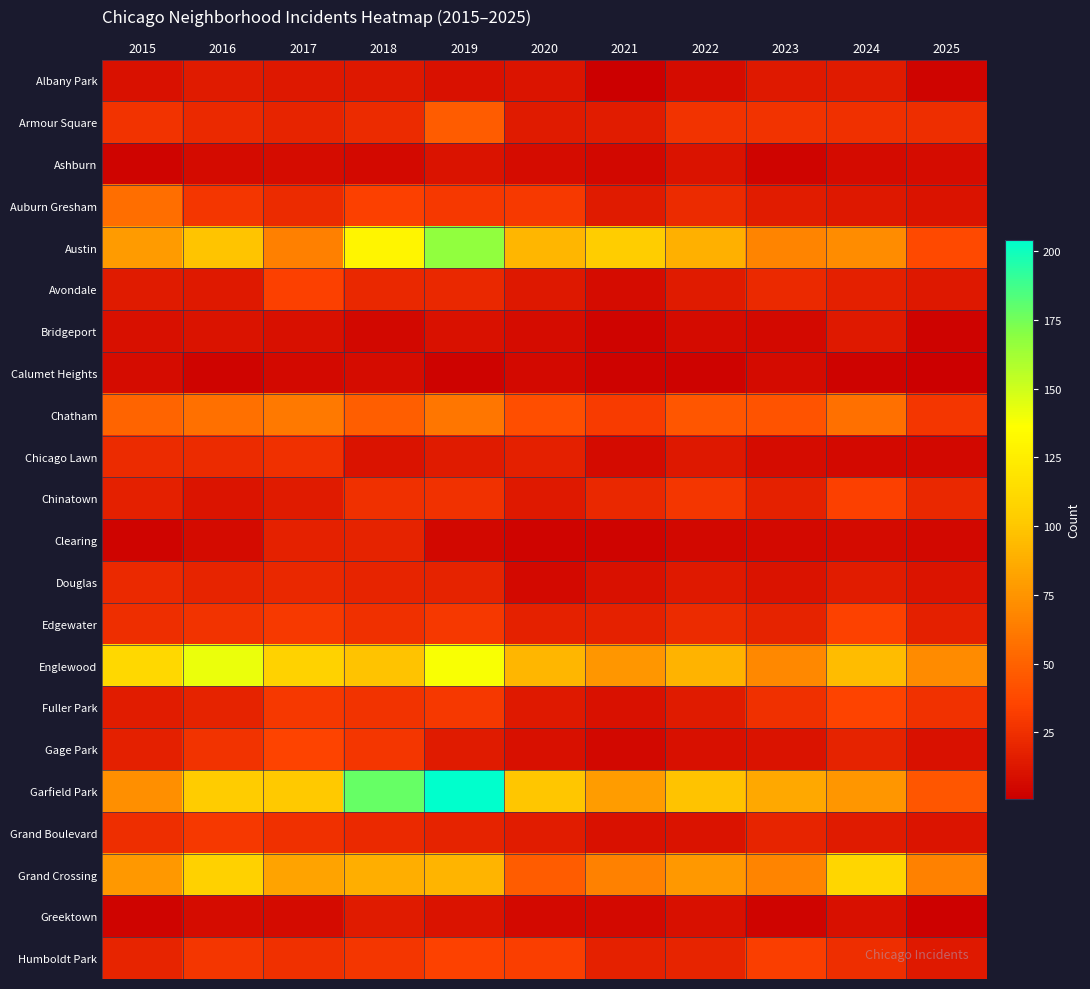

Which has a higher value, 2017 or 2022?

2017